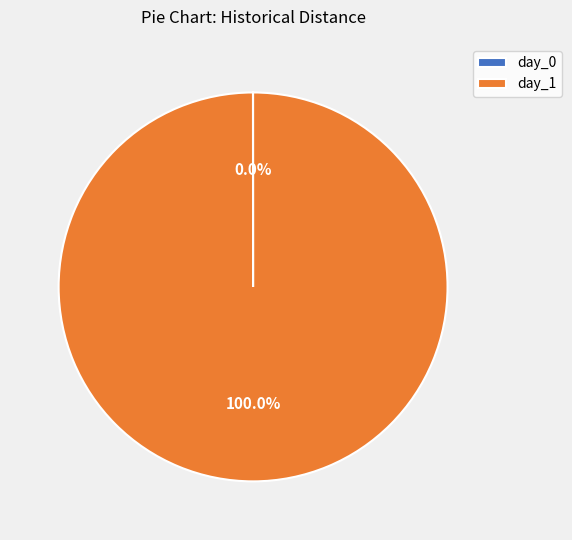

What is the majority slice?

day_1